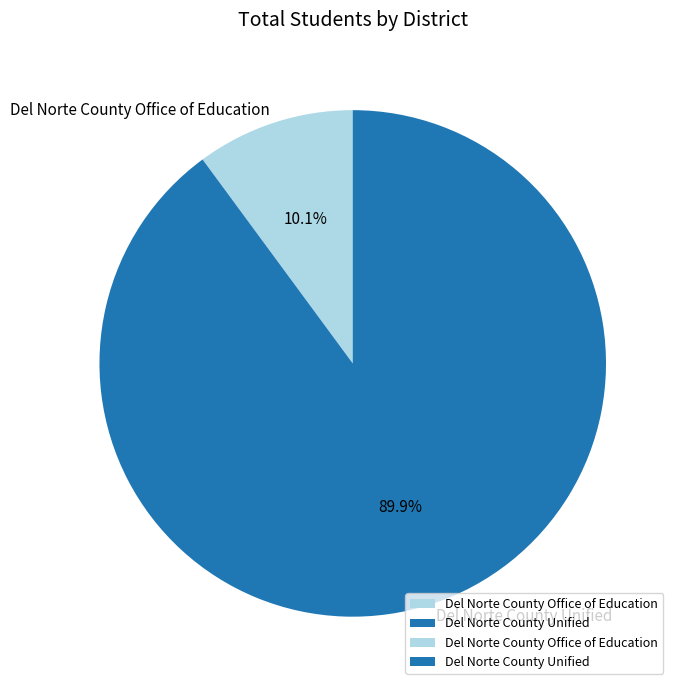

Approximately how many times larger is the value at Del Norte County Unified compared to Del Norte County Office of Education?

8.9